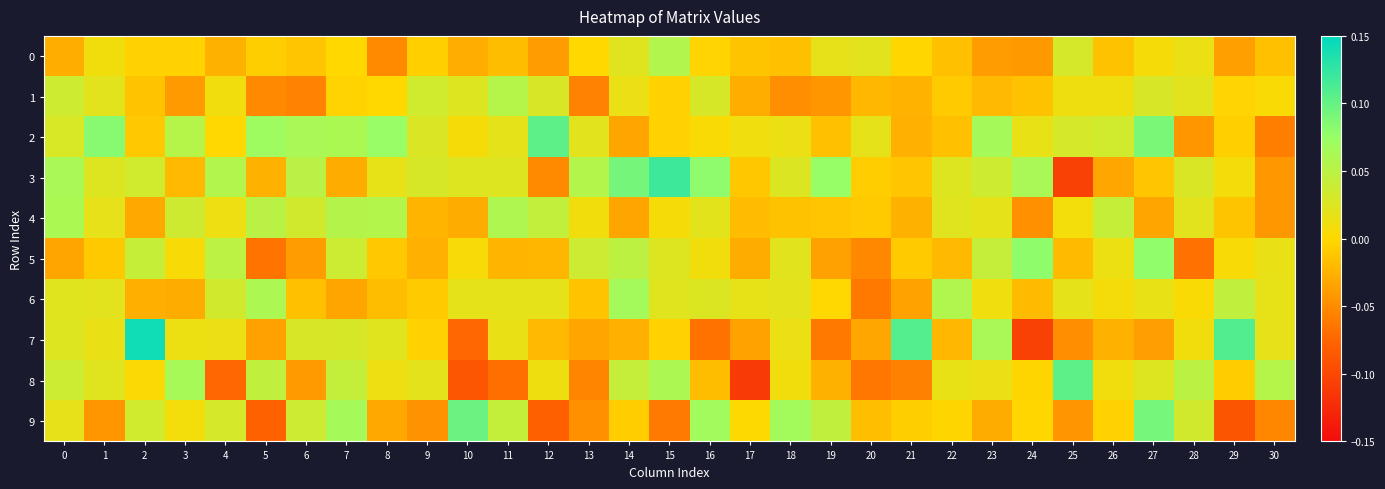

Reading left to right, extract all data points from this chart.

0: 0=-0.0	1=0.0	2=-0.0	3=-0.0	4=-0.0	5=-0.0	6=-0.0	7=-0.0	8=-0.1	9=-0.0	10=-0.0	11=-0.0	12=-0.0	13=-0.0	14=0.0	15=0.1	16=-0.0	17=-0.0	18=-0.0	19=0.0	20=0.0	21=-0.0	22=-0.0	23=-0.0	24=-0.0	25=0.0	26=-0.0	27=0.0	28=0.0	29=-0.0	30=-0.0
1: 0=0.0	1=0.0	2=-0.0	3=-0.0	4=0.0	5=-0.1	6=-0.1	7=-0.0	8=-0.0	9=0.0	10=0.0	11=0.1	12=0.0	13=-0.1	14=0.0	15=-0.0	16=0.0	17=-0.0	18=-0.0	19=-0.0	20=-0.0	21=-0.0	22=-0.0	23=-0.0	24=-0.0	25=0.0	26=0.0	27=0.0	28=0.0	29=-0.0	30=0.0
2: 0=0.0	1=0.1	2=-0.0	3=0.1	4=0.0	5=0.1	6=0.1	7=0.1	8=0.1	9=0.0	10=0.0	11=0.0	12=0.1	13=0.0	14=-0.0	15=-0.0	16=0.0	17=0.0	18=0.0	19=-0.0	20=0.0	21=-0.0	22=-0.0	23=0.1	24=0.0	25=0.0	26=0.0	27=0.1	28=-0.0	29=-0.0	30=-0.1
3: 0=0.1	1=0.0	2=0.0	3=-0.0	4=0.1	5=-0.0	6=0.1	7=-0.0	8=0.0	9=0.0	10=0.0	11=0.0	12=-0.1	13=0.1	14=0.1	15=0.1	16=0.1	17=-0.0	18=0.0	19=0.1	20=-0.0	21=-0.0	22=0.0	23=0.0	24=0.1	25=-0.1	26=-0.0	27=-0.0	28=0.0	29=0.0	30=-0.0
4: 0=0.1	1=0.0	2=-0.0	3=0.0	4=0.0	5=0.1	6=0.0	7=0.1	8=0.1	9=-0.0	10=-0.0	11=0.1	12=0.0	13=0.0	14=-0.0	15=0.0	16=0.0	17=-0.0	18=-0.0	19=-0.0	20=-0.0	21=-0.0	22=0.0	23=0.0	24=-0.0	25=0.0	26=0.0	27=-0.0	28=0.0	29=-0.0	30=-0.0
5: 0=-0.0	1=-0.0	2=0.0	3=0.0	4=0.0	5=-0.1	6=-0.0	7=0.0	8=-0.0	9=-0.0	10=0.0	11=-0.0	12=-0.0	13=0.0	14=0.0	15=0.0	16=0.0	17=-0.0	18=0.0	19=-0.0	20=-0.1	21=-0.0	22=-0.0	23=0.0	24=0.1	25=-0.0	26=0.0	27=0.1	28=-0.1	29=0.0	30=0.0
6: 0=0.0	1=0.0	2=-0.0	3=-0.0	4=0.0	5=0.1	6=-0.0	7=-0.0	8=-0.0	9=-0.0	10=0.0	11=0.0	12=0.0	13=-0.0	14=0.1	15=0.0	16=0.0	17=0.0	18=0.0	19=0.0	20=-0.1	21=-0.0	22=0.1	23=0.0	24=-0.0	25=0.0	26=0.0	27=0.0	28=0.0	29=0.0	30=0.0
7: 0=0.0	1=0.0	2=0.1	3=0.0	4=0.0	5=-0.0	6=0.0	7=0.0	8=0.0	9=-0.0	10=-0.1	11=0.0	12=-0.0	13=-0.0	14=-0.0	15=-0.0	16=-0.1	17=-0.0	18=0.0	19=-0.1	20=-0.0	21=0.1	22=-0.0	23=0.1	24=-0.1	25=-0.0	26=-0.0	27=-0.0	28=0.0	29=0.1	30=0.0
8: 0=0.0	1=0.0	2=0.0	3=0.1	4=-0.1	5=0.0	6=-0.0	7=0.0	8=0.0	9=0.0	10=-0.1	11=-0.1	12=0.0	13=-0.1	14=0.0	15=0.1	16=-0.0	17=-0.1	18=0.0	19=-0.0	20=-0.1	21=-0.1	22=0.0	23=0.0	24=-0.0	25=0.1	26=0.0	27=0.0	28=0.1	29=-0.0	30=0.1
9: 0=0.0	1=-0.0	2=0.0	3=0.0	4=0.0	5=-0.1	6=0.0	7=0.1	8=-0.0	9=-0.0	10=0.1	11=0.0	12=-0.1	13=-0.0	14=-0.0	15=-0.1	16=0.1	17=0.0	18=0.1	19=0.0	20=-0.0	21=-0.0	22=-0.0	23=-0.0	24=-0.0	25=-0.0	26=-0.0	27=0.1	28=0.0	29=-0.1	30=-0.1